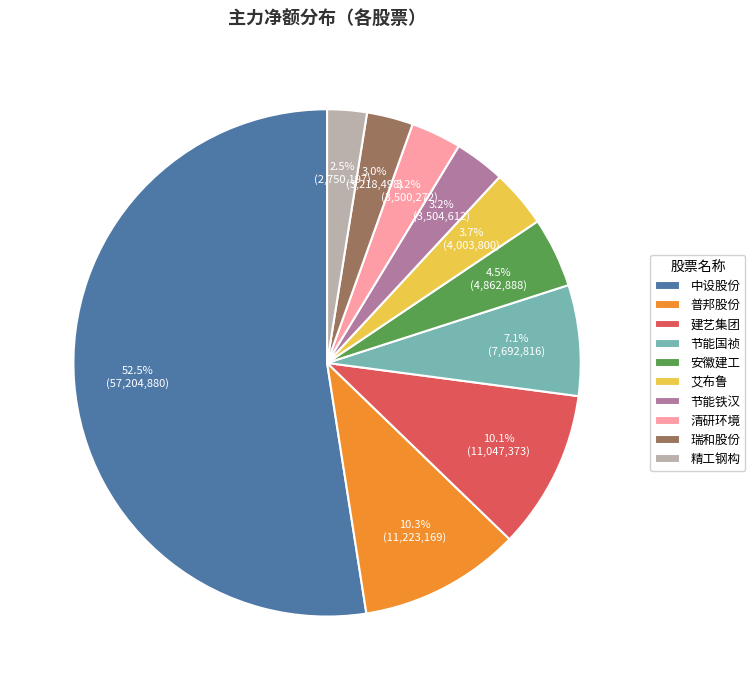

Which slice represents more than half of the pie?

中设股份